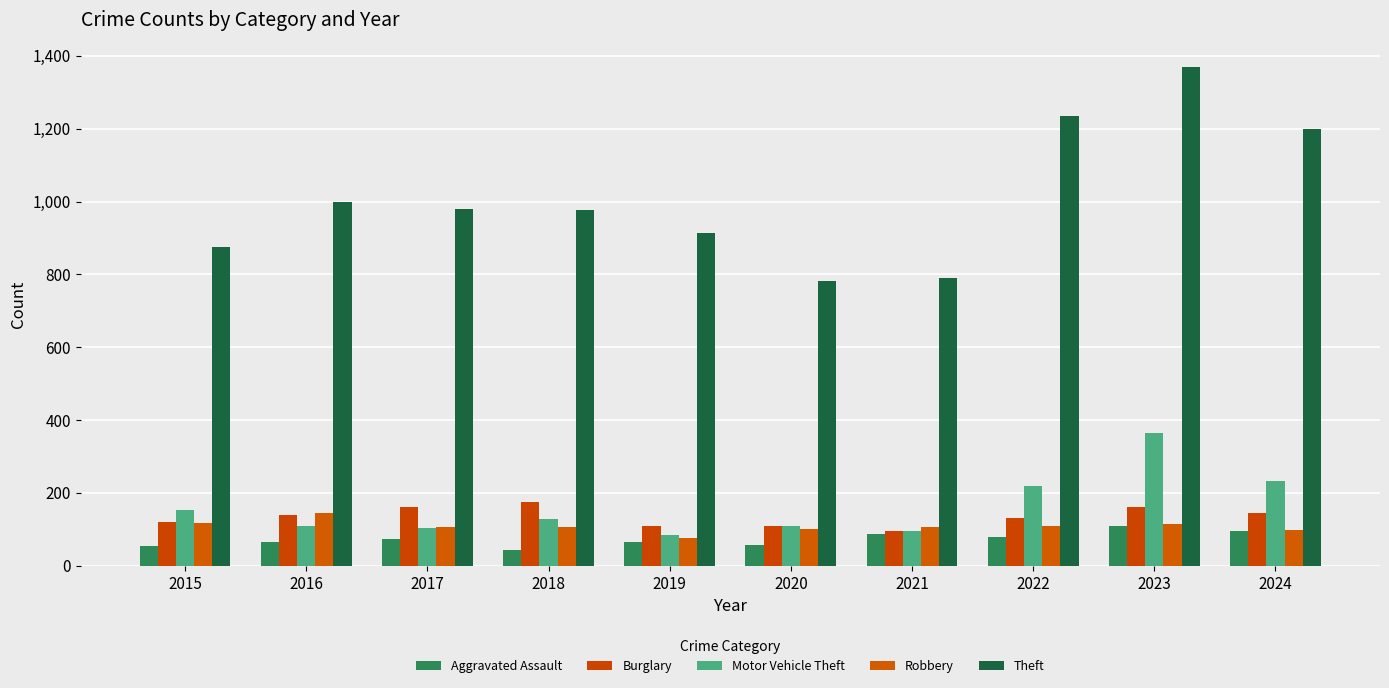

Rank the series by their maximum value, from highest to lowest.

Theft, Motor Vehicle Theft, Burglary, Robbery, Aggravated Assault